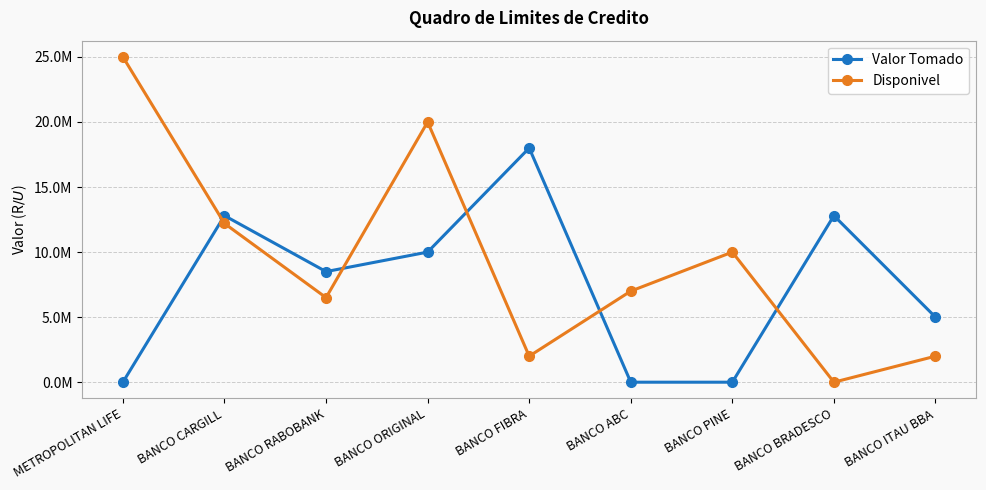

True or false: Disponivel has more than 2 points higher than both neighbors.

False